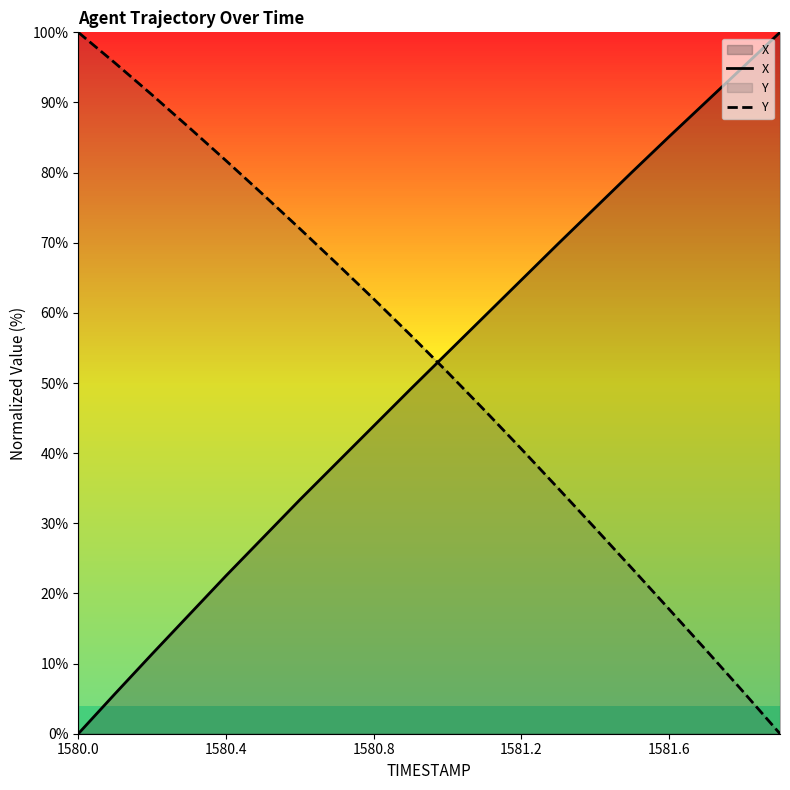

How many distinct data groups are displayed?

2